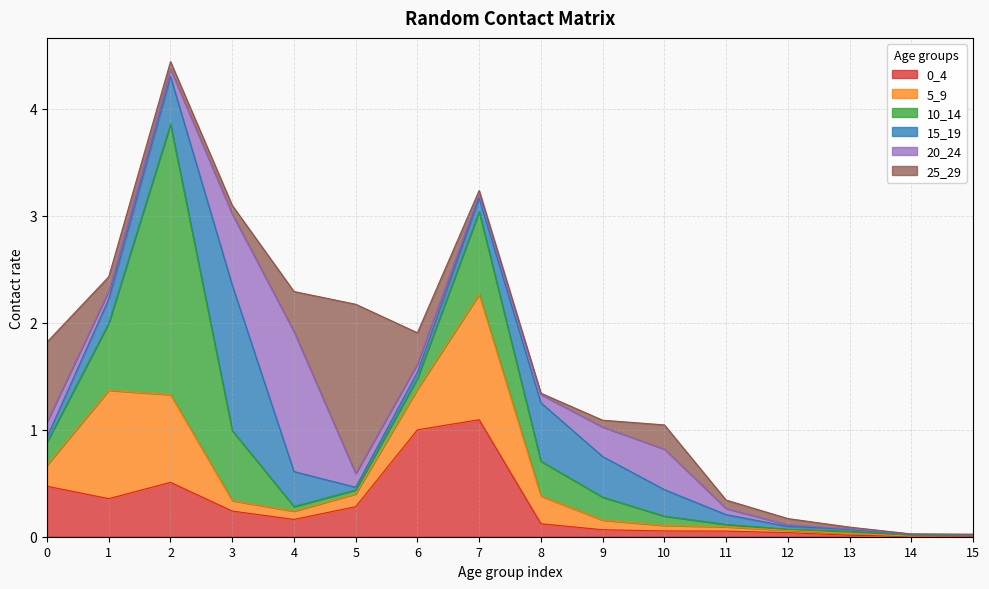

Count the number of categories in the chart.

16